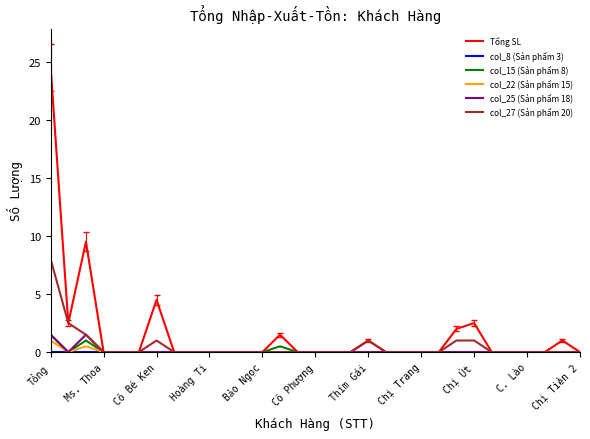

What is the greatest value displayed?

24.5